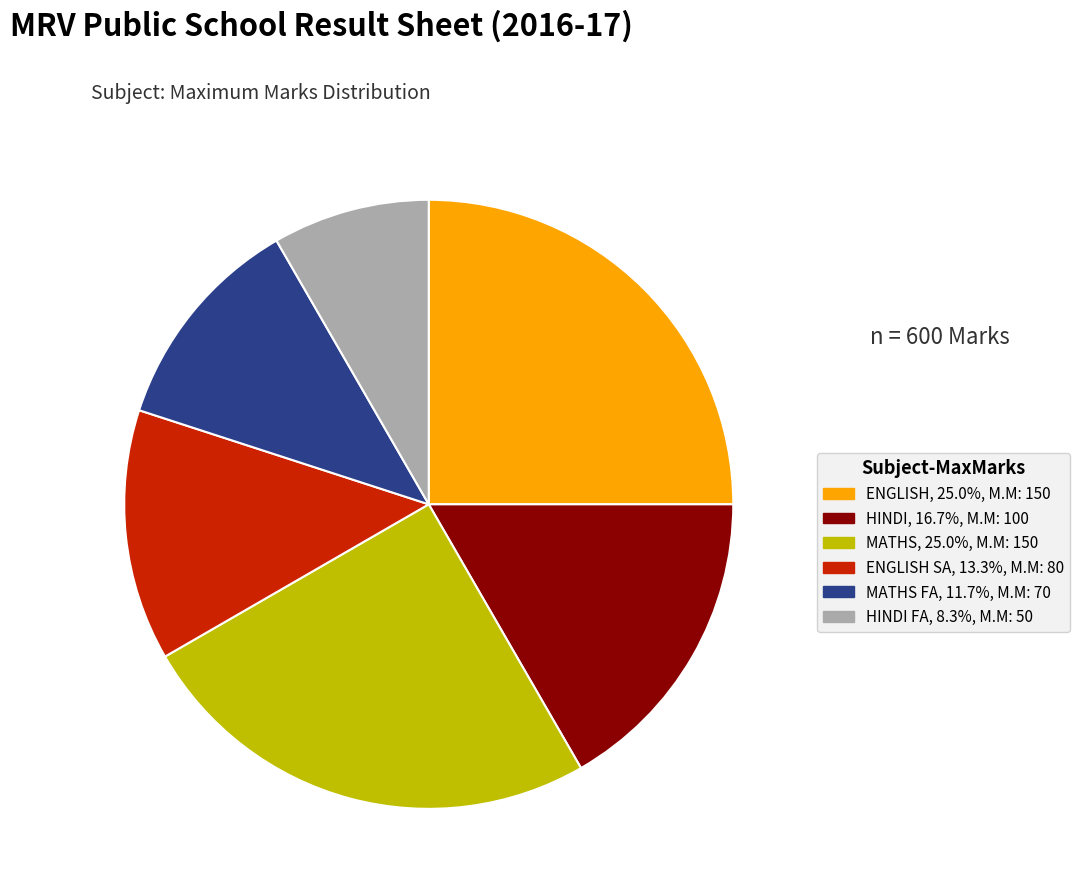

Does MATHS FA, 11.7%, M.M: 70 represent more than half of the total?

No